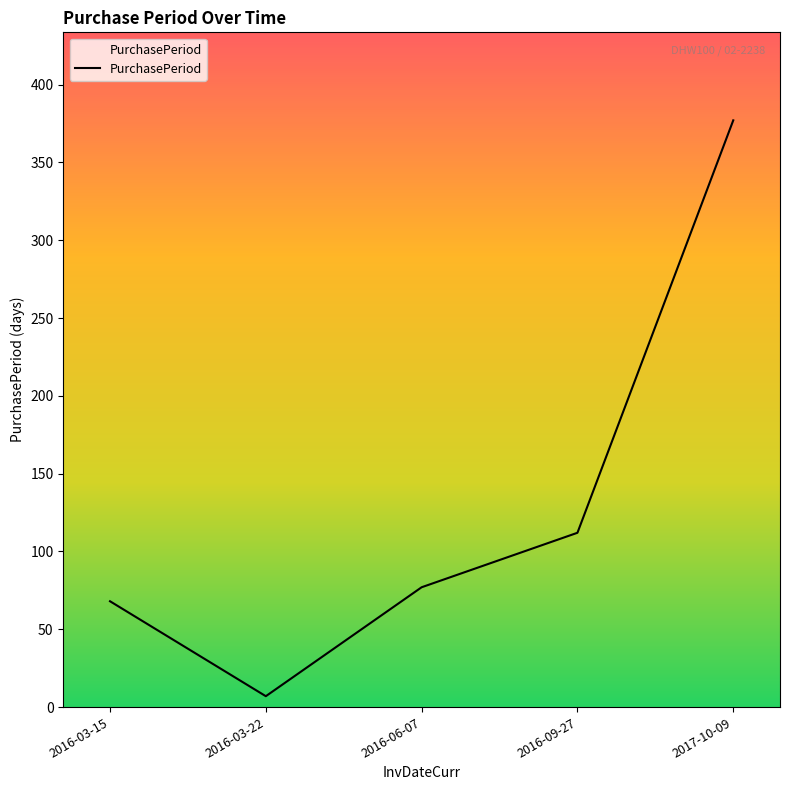

How many lines are shown in the chart?

1